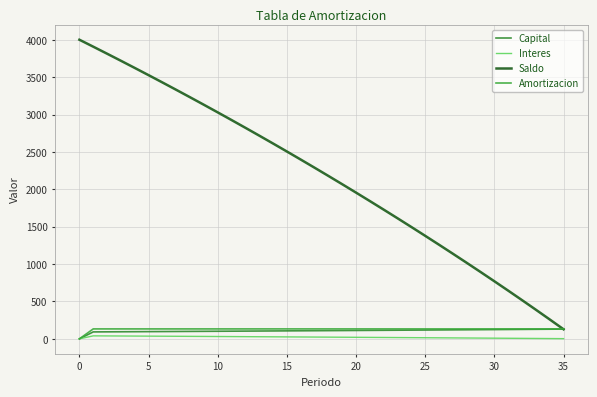

True or false: Interes and Amortizacion cross at least once.

False